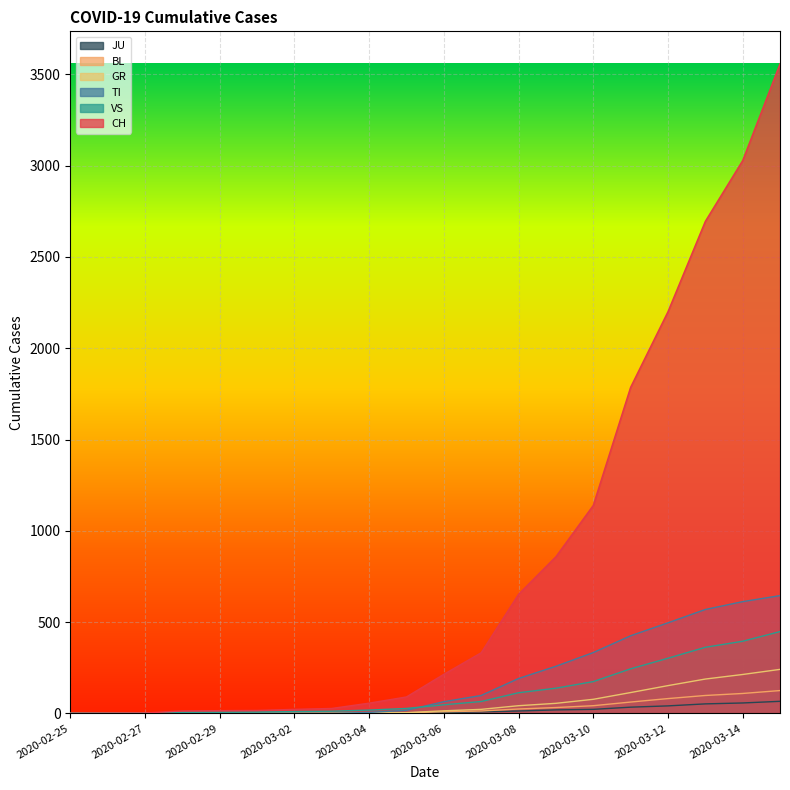

At which label is GR closest to 120?

2020-03-11